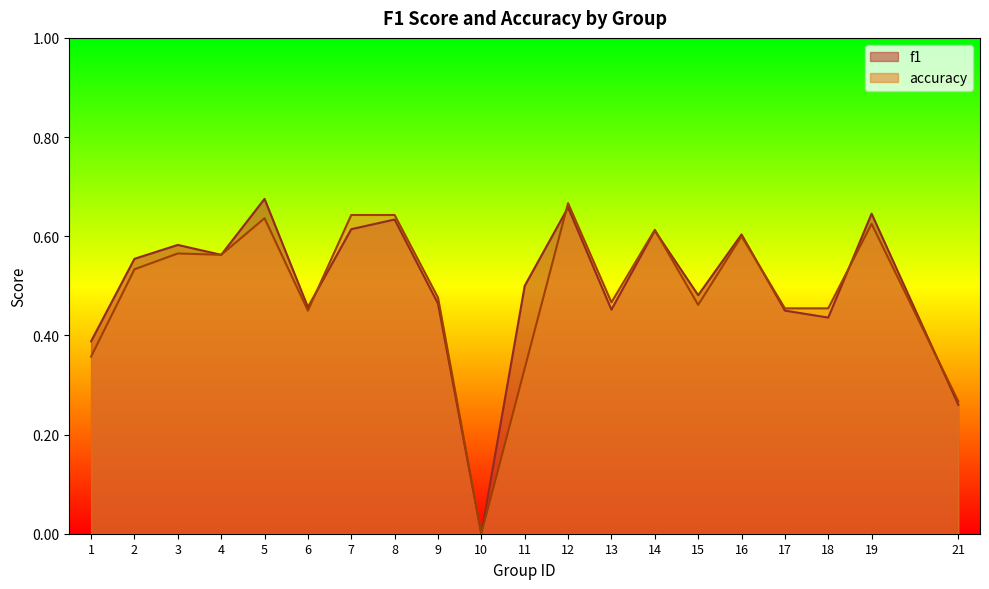

At which category does f1 reach its first local valley?

4